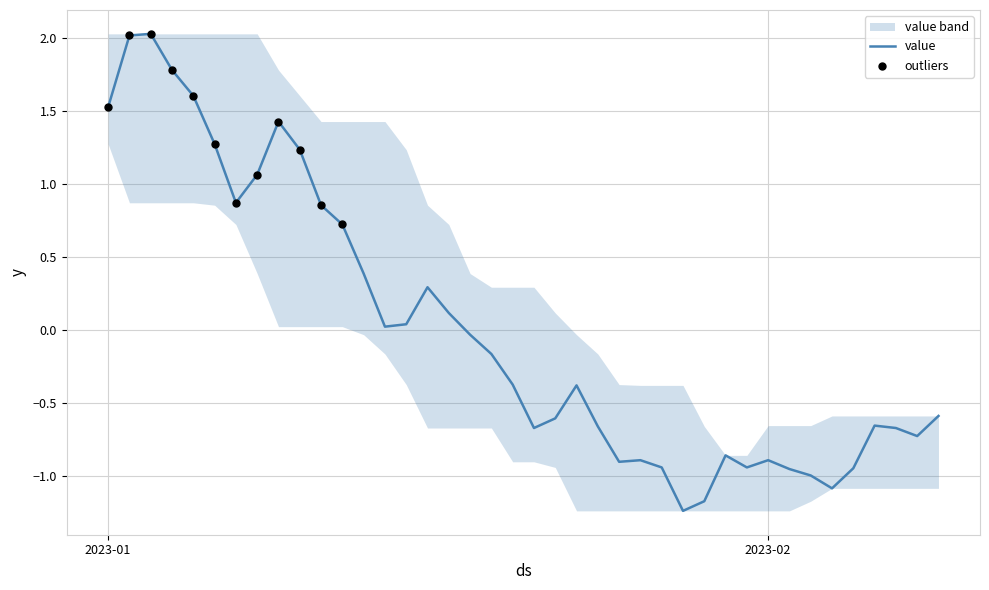

What is the change in value from 2023-01-20 to 2023-02-08?

-0.4